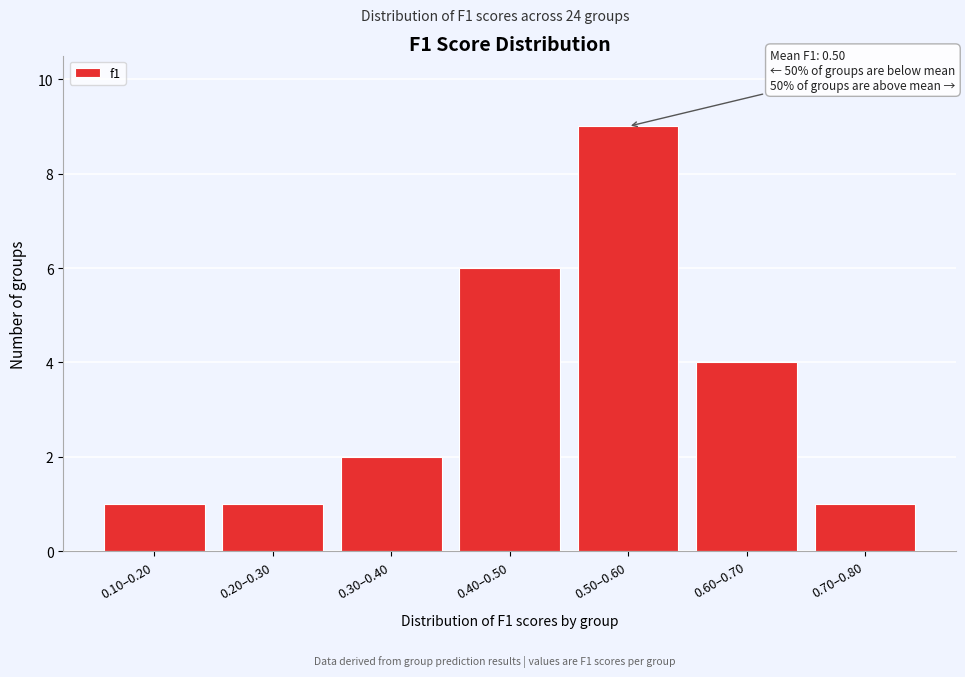

Reading left to right, extract all data points from this chart.

0.10–0.20=1	0.20–0.30=1	0.30–0.40=2	0.40–0.50=6	0.50–0.60=9	0.60–0.70=4	0.70–0.80=1